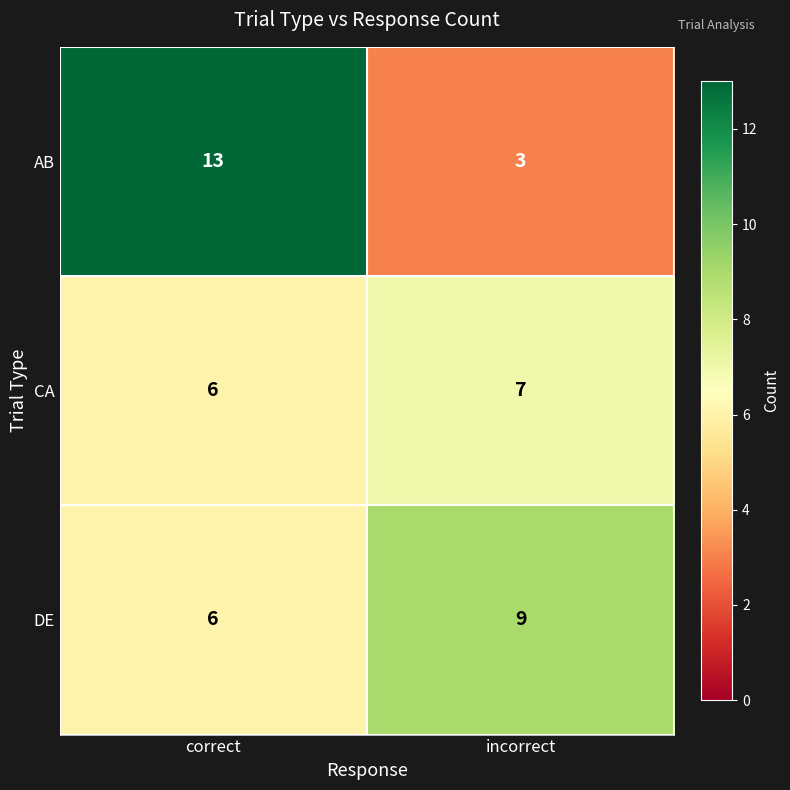

Is it true that AB equals 5 at incorrect?

False